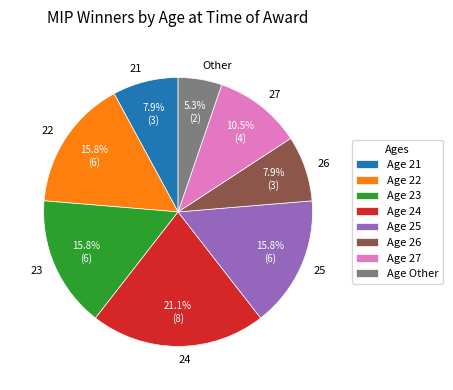

What is the ratio of the value at 24 to the value at 21?

2.7